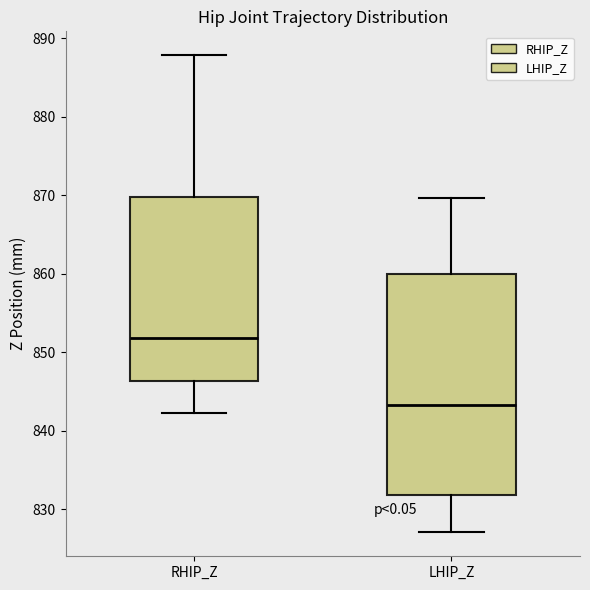

Which box's median line is the lowest?

LHIP_Z